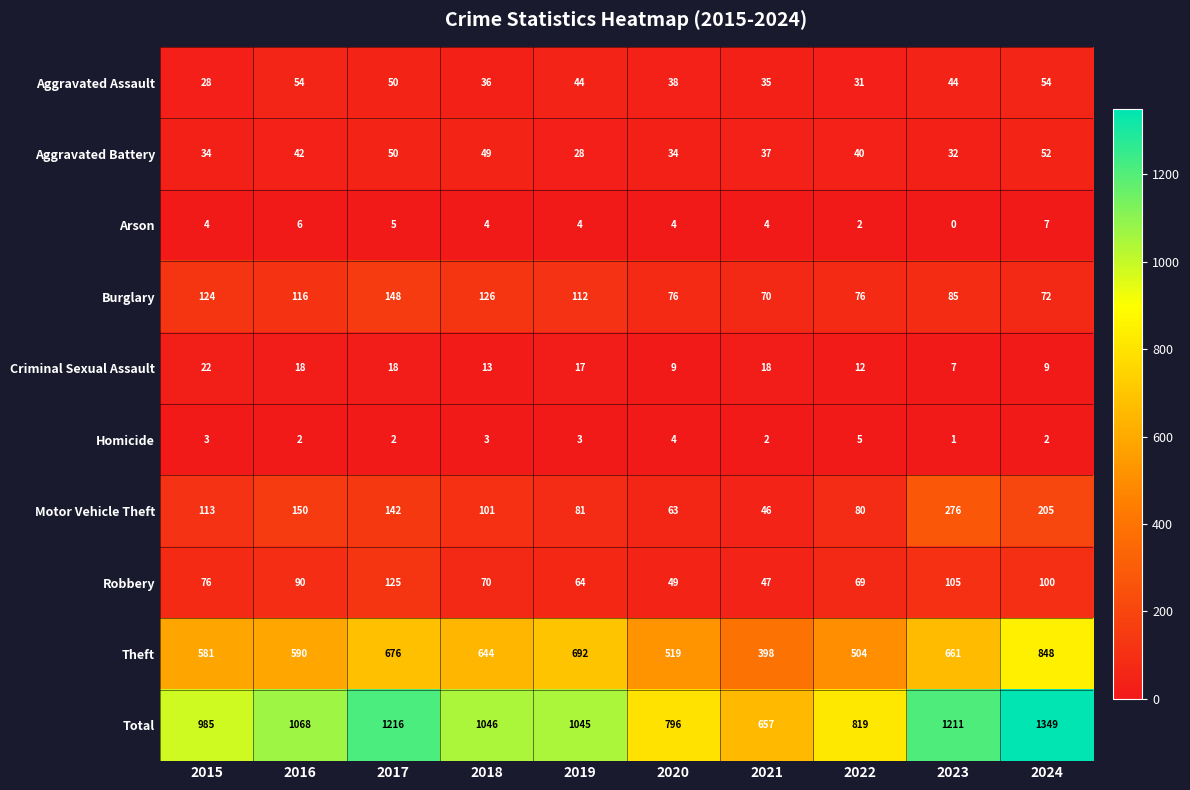

What is the difference between the highest and lowest values at 2023?

1211